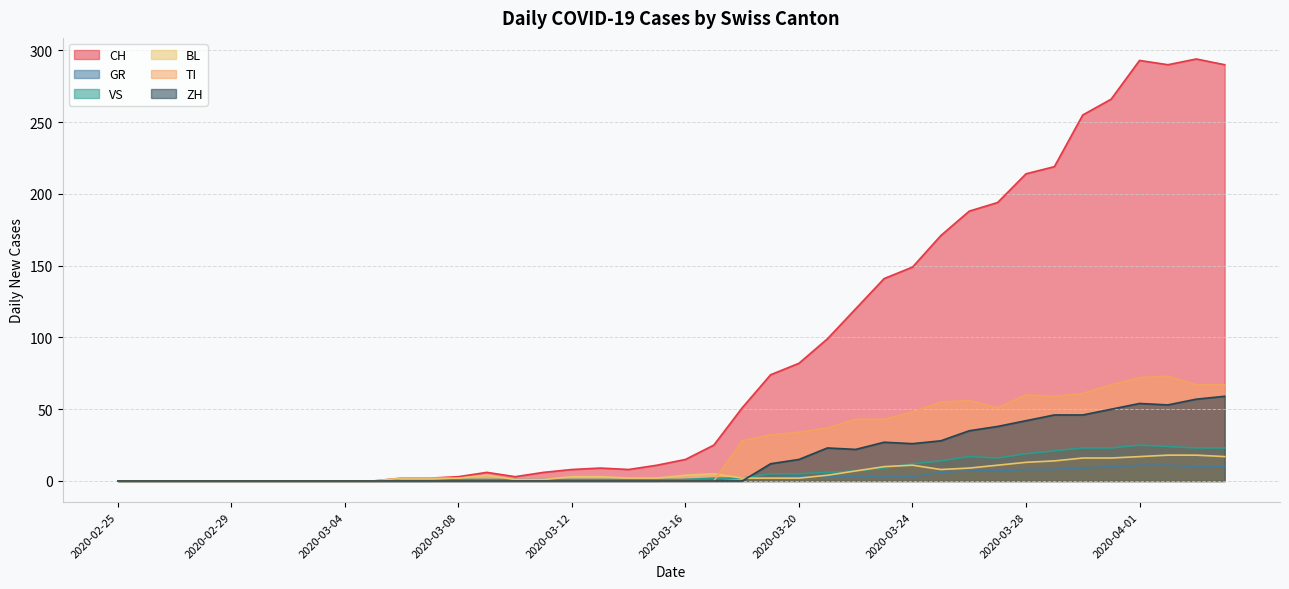

True or false: BL has a value of 0 at 2020-02-27.

True